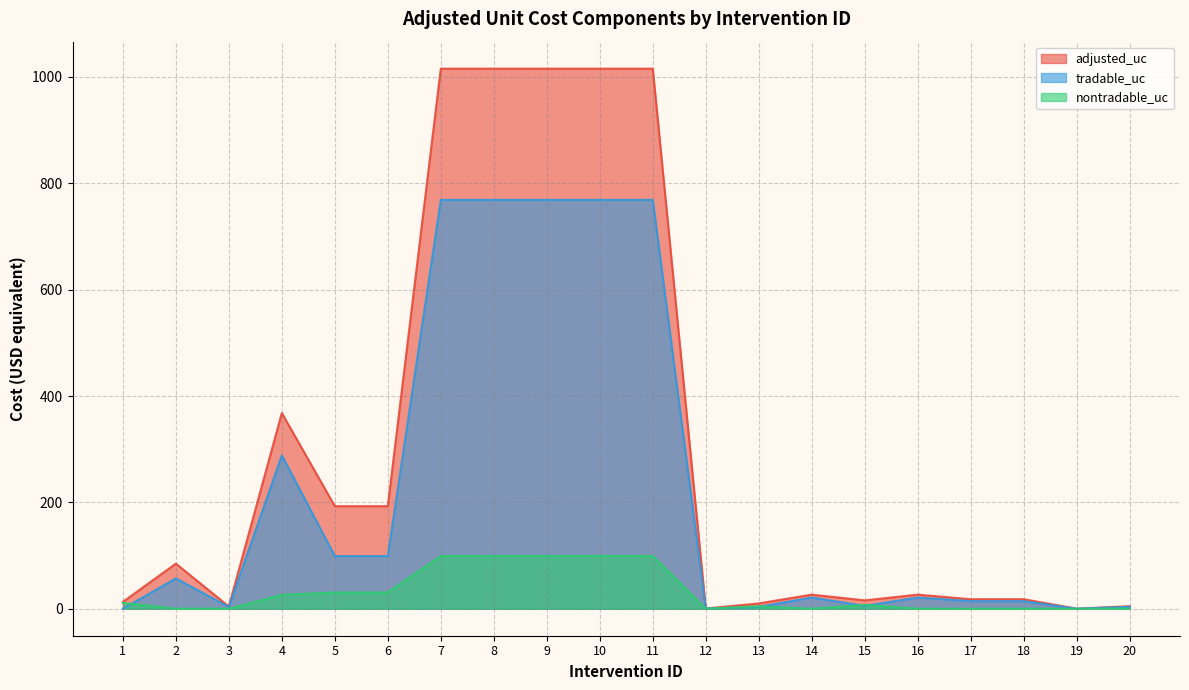

What value does the nontradable_uc series have at 15?

7.2